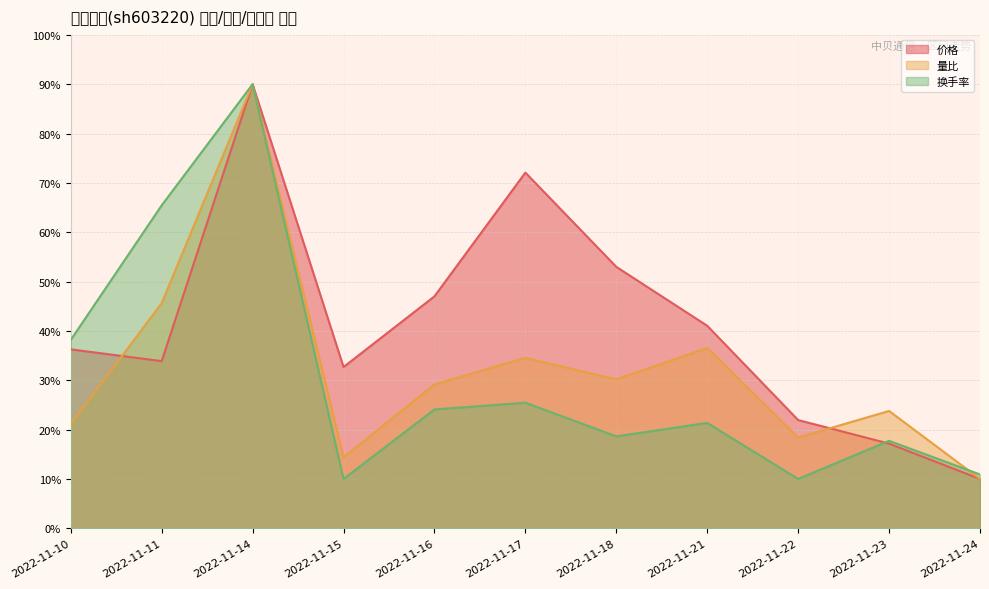

Reading left to right, extract all data points from this chart.

价格: 2022-11-10=36.3	2022-11-11=33.9	2022-11-14=90.0	2022-11-15=32.7	2022-11-16=47.0	2022-11-17=72.1	2022-11-18=53.0	2022-11-21=41.0	2022-11-22=21.9	2022-11-23=17.2	2022-11-24=10.0
量比: 2022-11-10=21.1	2022-11-11=45.6	2022-11-14=90.0	2022-11-15=14.4	2022-11-16=29.2	2022-11-17=34.5	2022-11-18=30.2	2022-11-21=36.6	2022-11-22=18.4	2022-11-23=23.8	2022-11-24=10.0
换手率: 2022-11-10=38.2	2022-11-11=65.5	2022-11-14=90.0	2022-11-15=10.0	2022-11-16=24.1	2022-11-17=25.5	2022-11-18=18.6	2022-11-21=21.4	2022-11-22=10.0	2022-11-23=17.7	2022-11-24=10.9